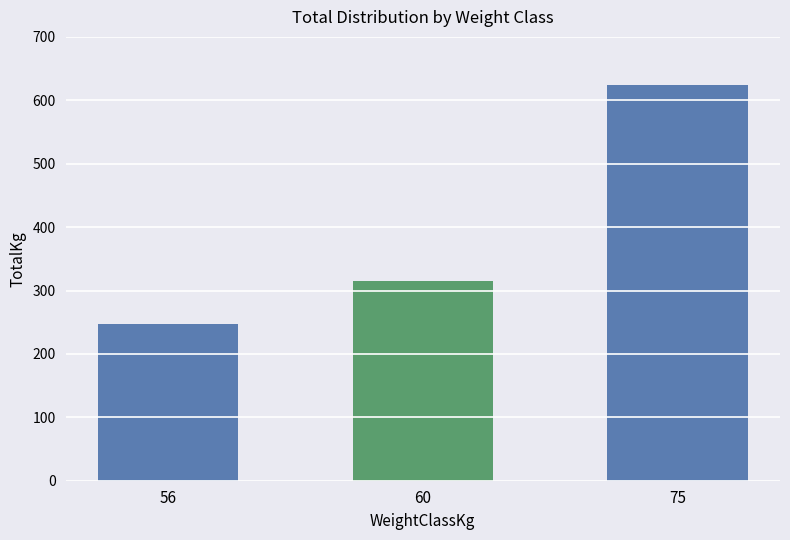

What is the greatest value displayed?

624.6